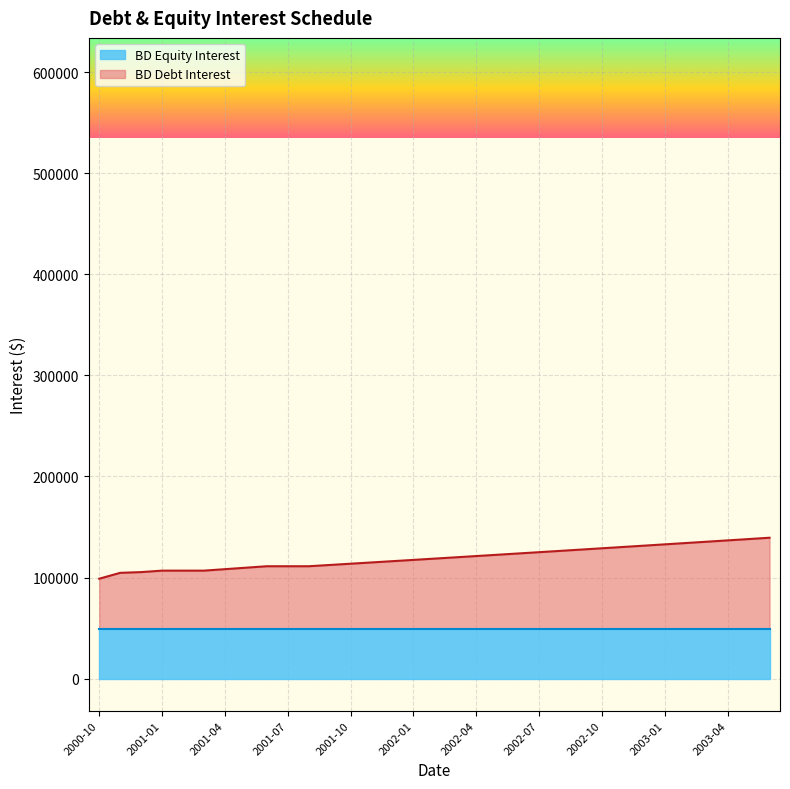

What is the average value?

119641.5